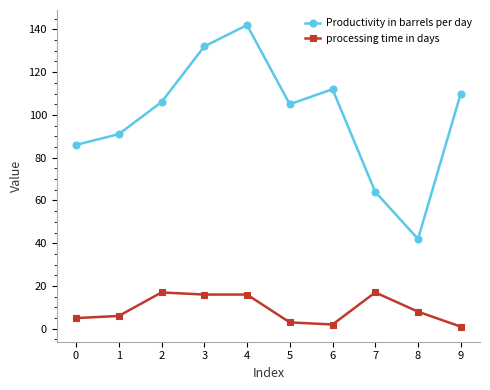

How many values in the Productivity in barrels per day series are below 106?

5